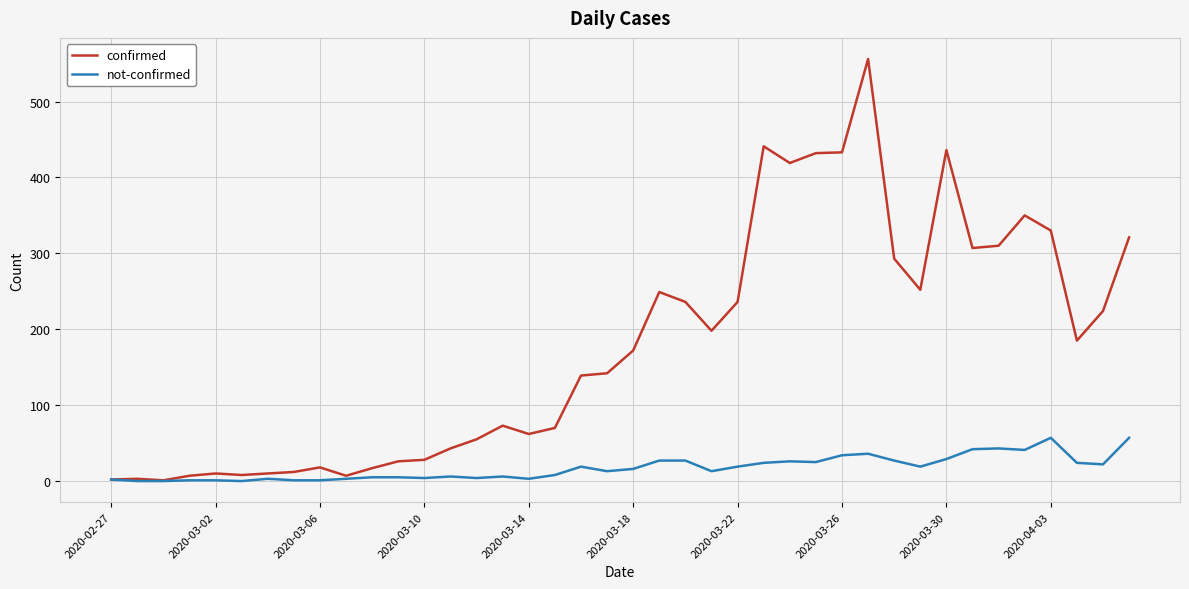

Which series has the widest spread of values?

confirmed